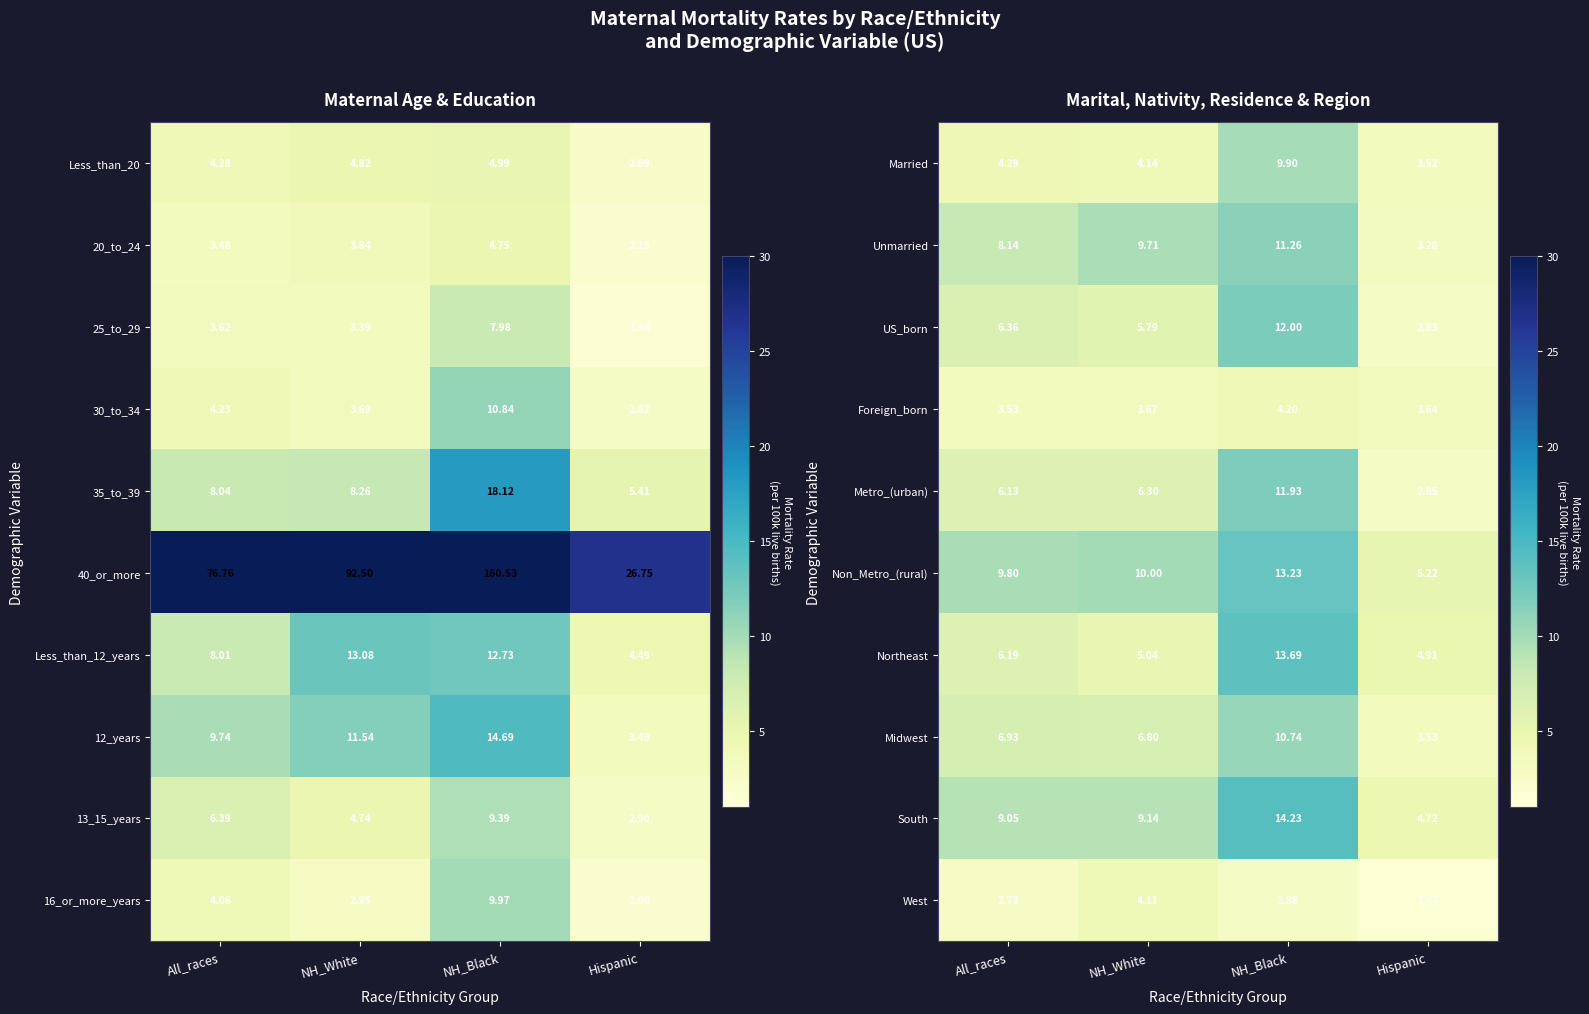

What is the difference between the Unmarried values at Hispanic and All_races?

4.9